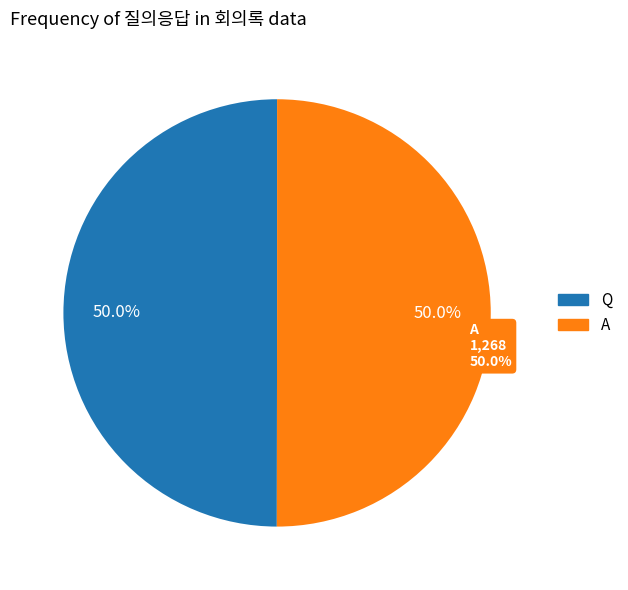

True or false: A accounts for 62% of the total.

False